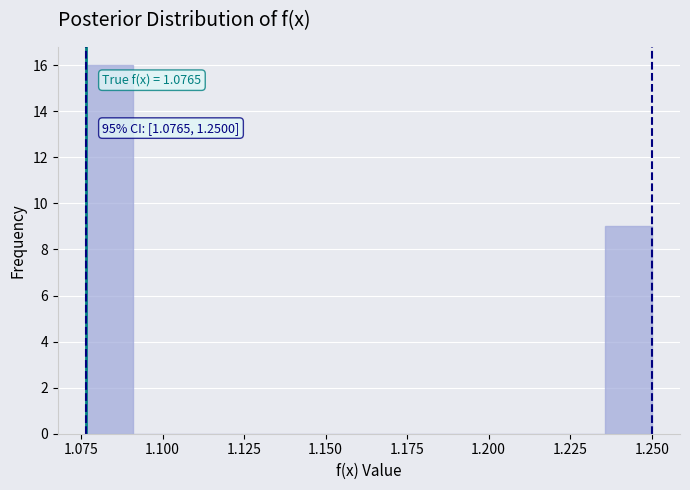

Read against the x-axis, roughly where is the centre of the tallest bar?

1.085